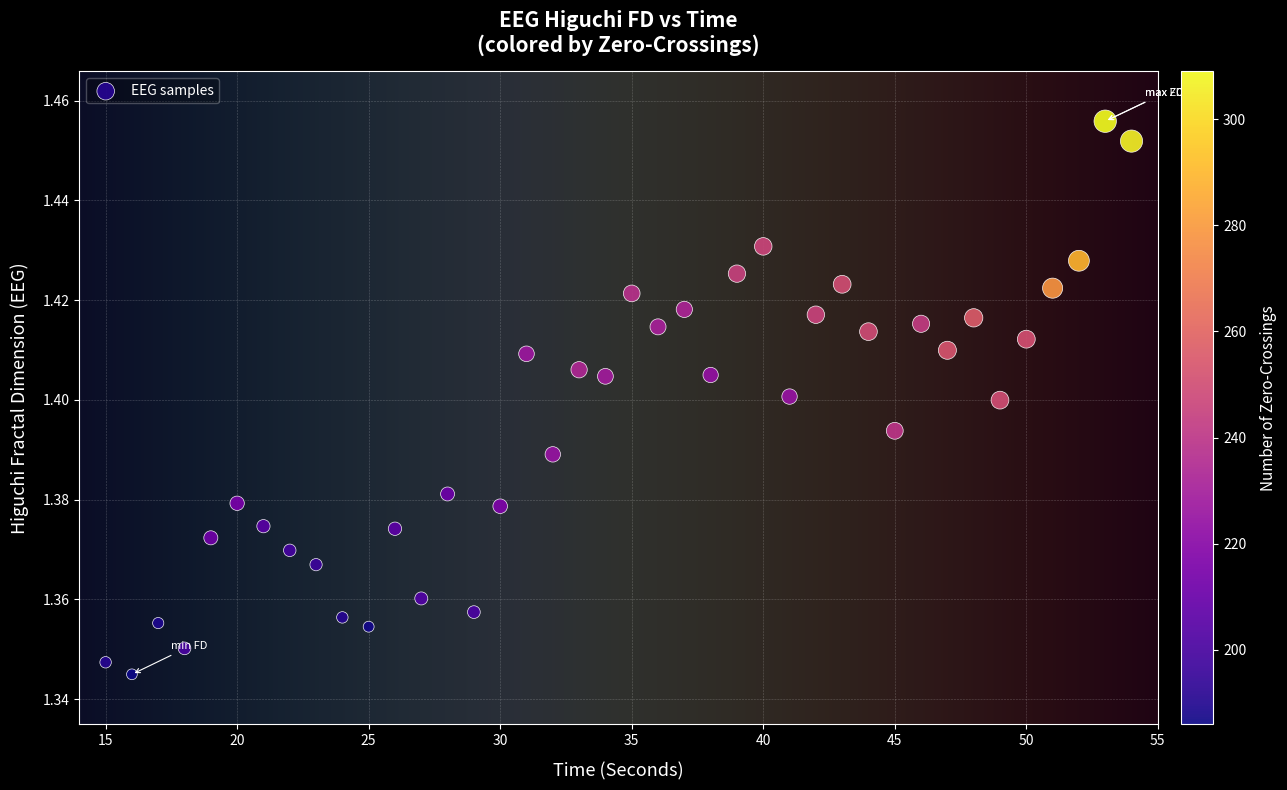

What is the range of X values (max minus min)?

39.0